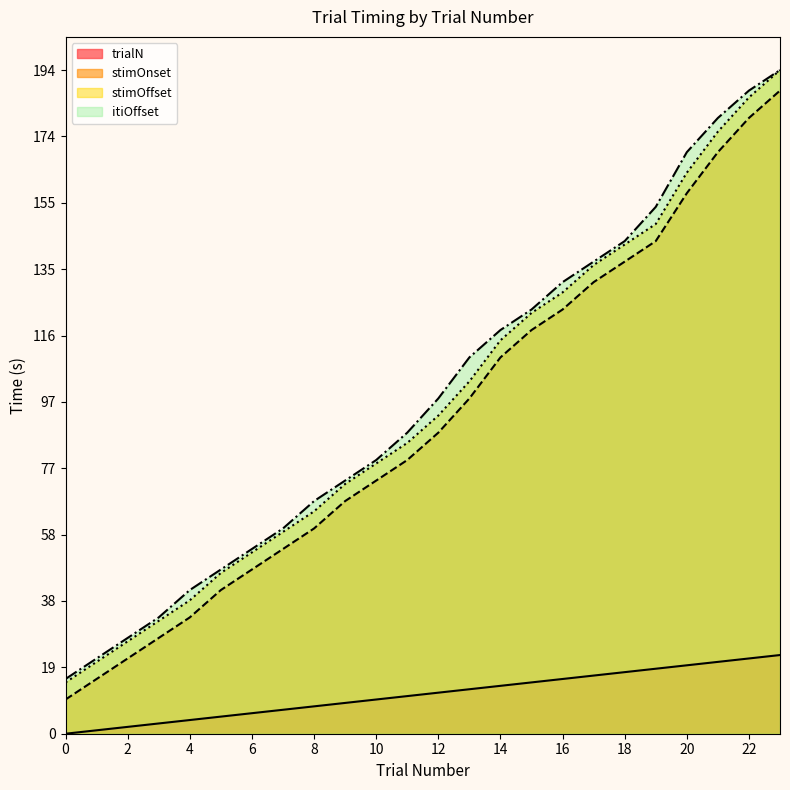

What are all the series names shown in the legend?

trialN, stimOnset, stimOffset, itiOffset